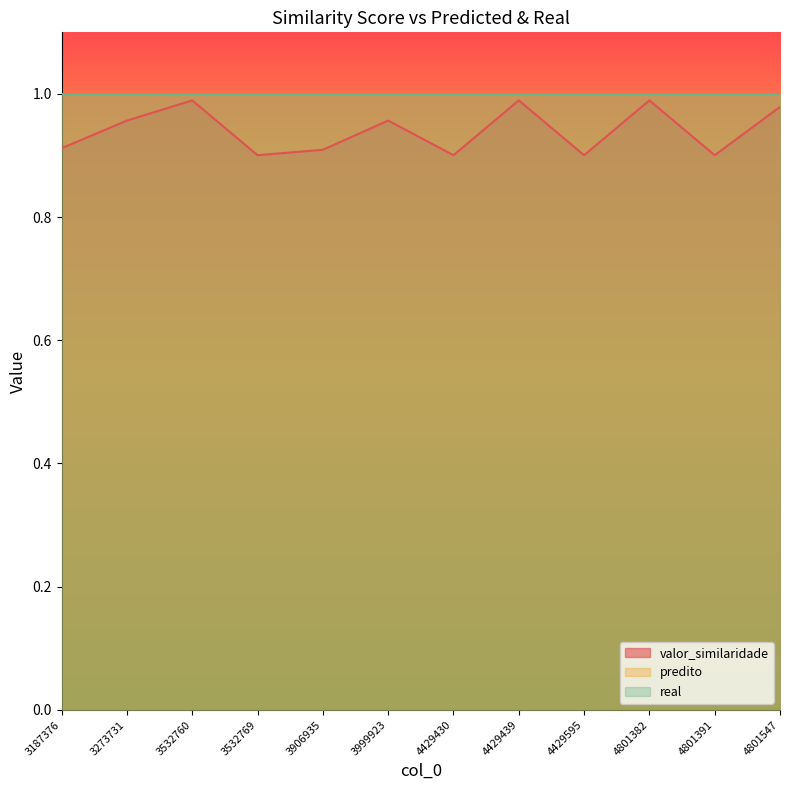

What are all the series names shown in the legend?

valor_similaridade, predito, real